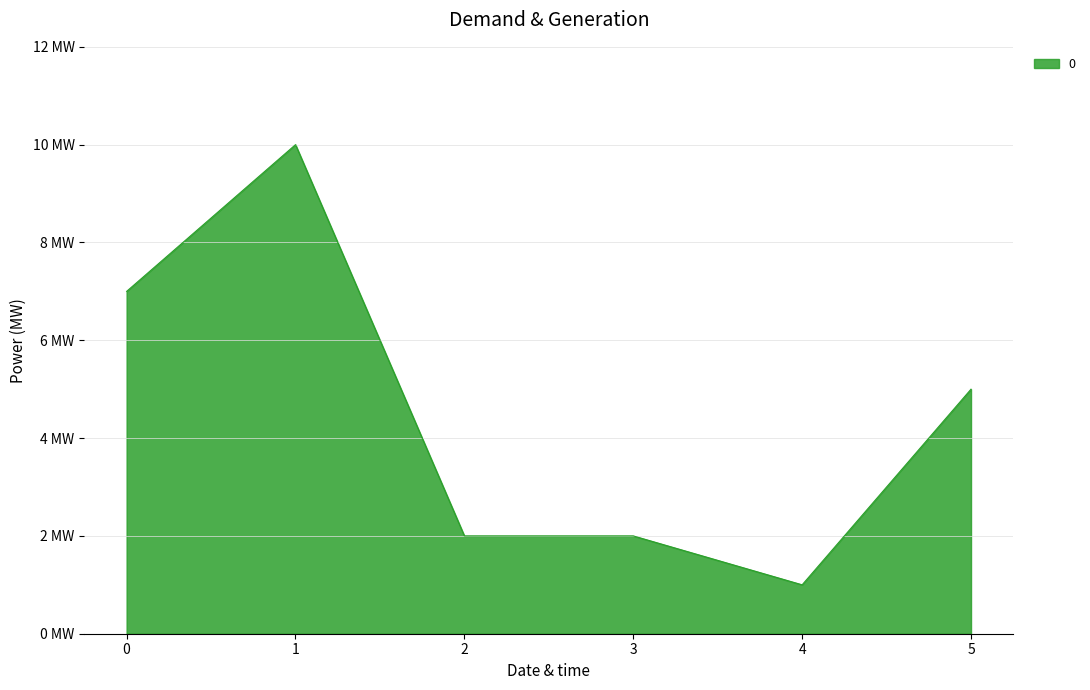

Rank the categories by value from highest to lowest.

1, 0, 5, 2, 3, 4